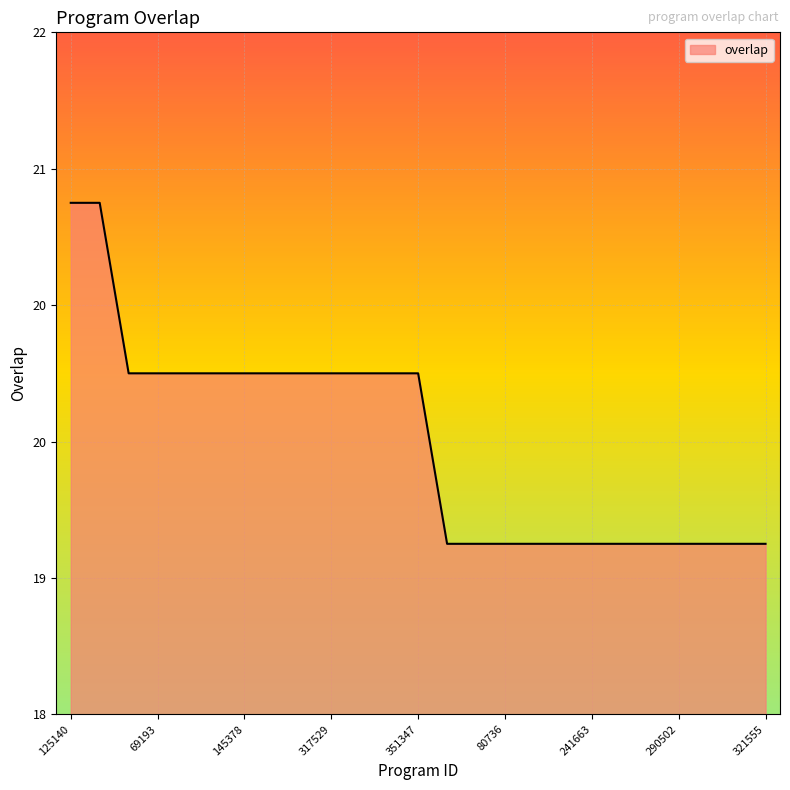

At which label is the value closest to 20?

65704